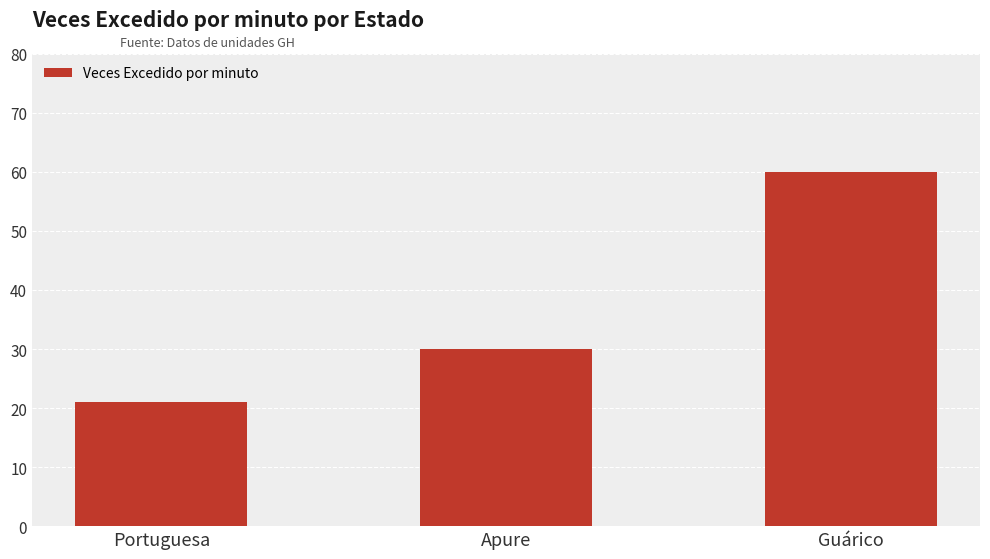

Reading right to left, list all the values displayed in this chart.

60	30	21